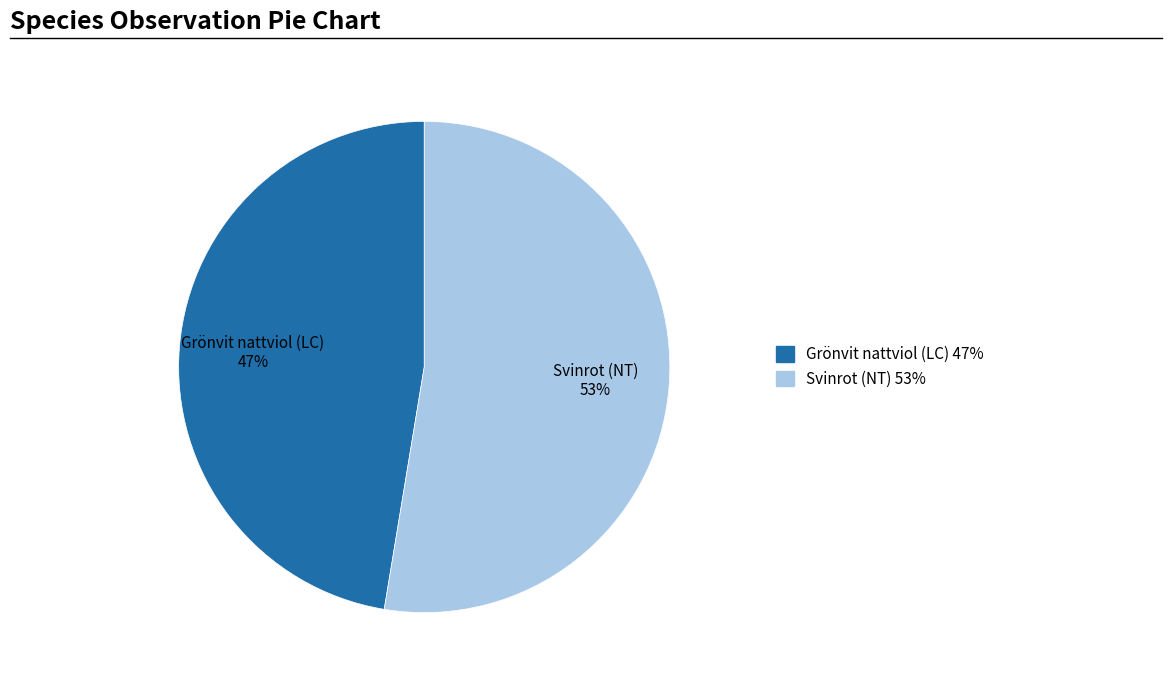

What percentage is the Grönvit nattviol (LC) slice, to the nearest percent?

47%